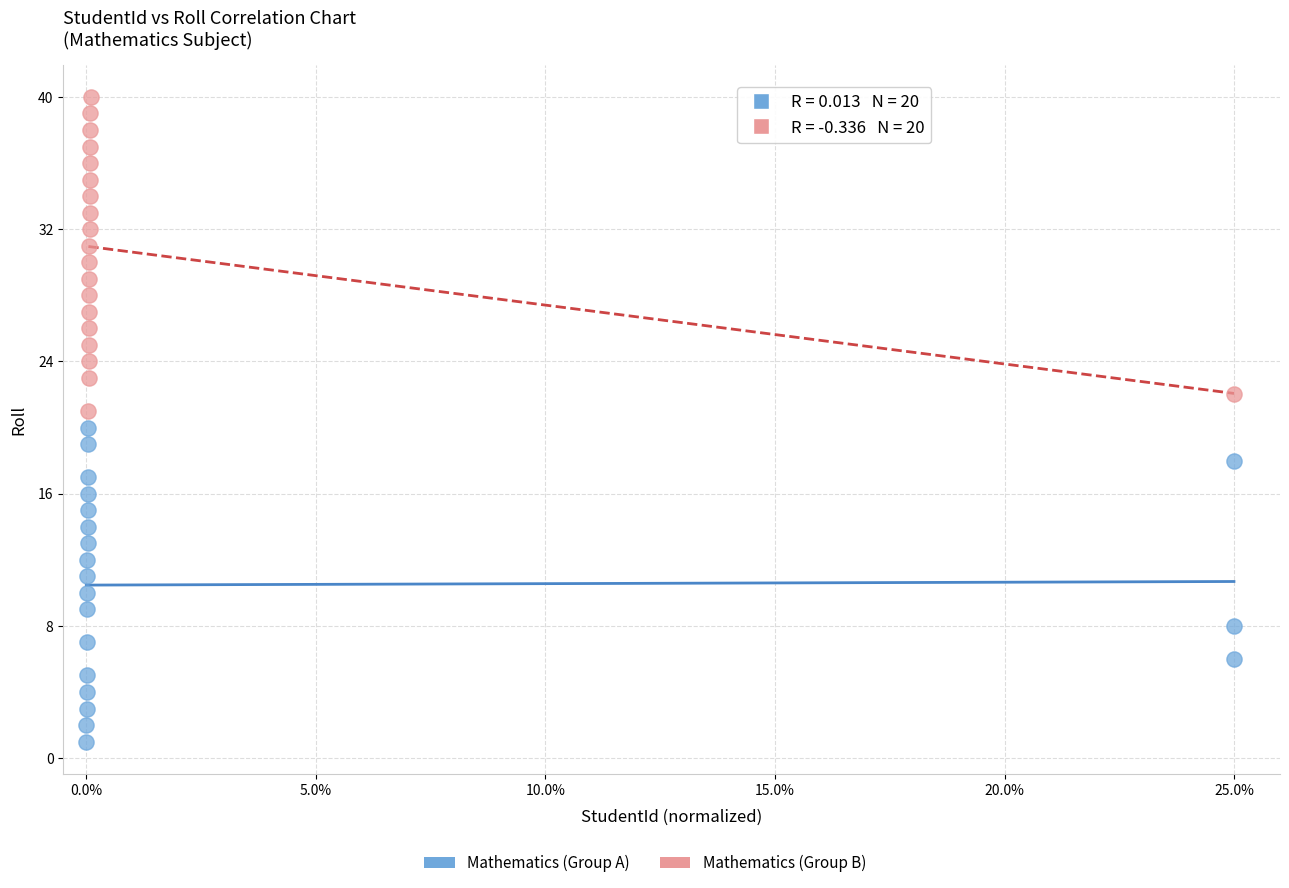

Which series contains the lowest Y value?

Mathematics (Group A)